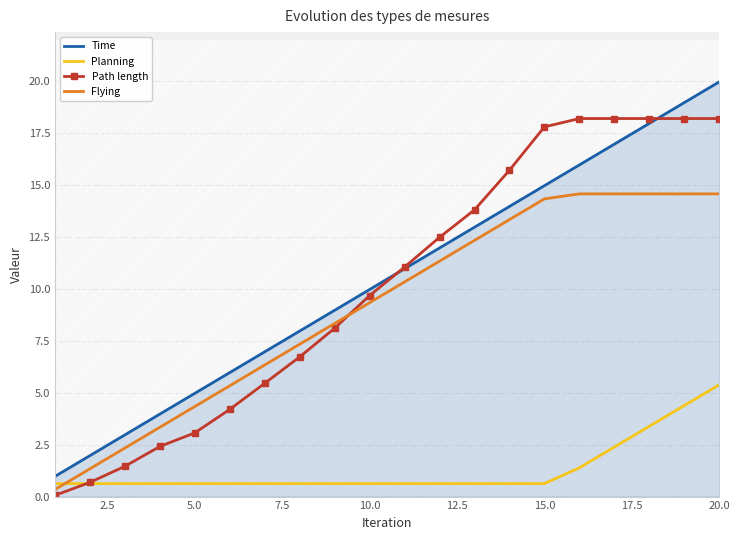

How many lines are shown in the chart?

4